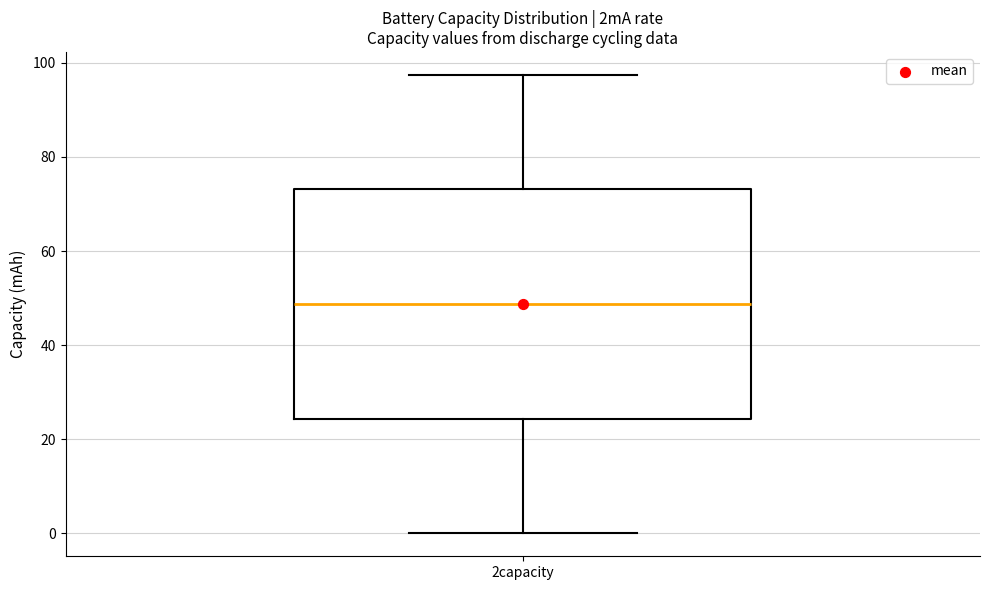

Where is the upper edge of the box for 2capacity on the y-axis? The values are not printed on the chart, so give them approximately, as read against the axis.

74